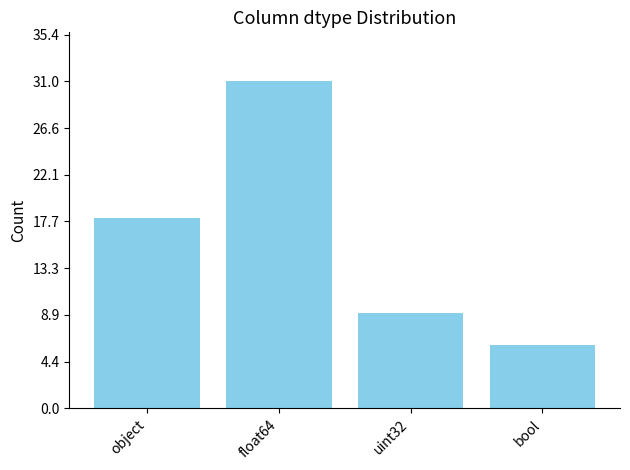

Does the chart contain stacked bars?

No